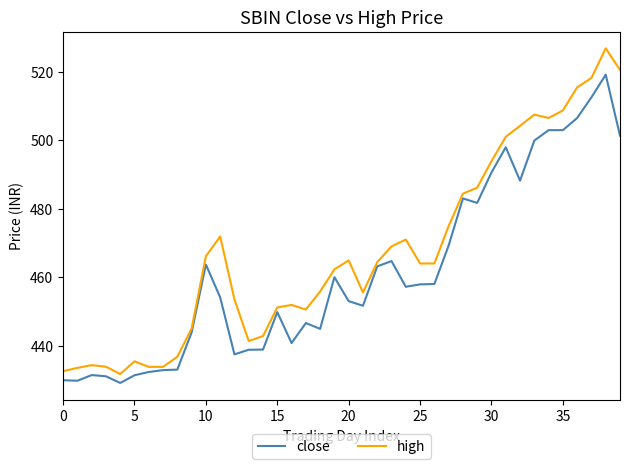

Rank the series by their average value, from lowest to highest.

close, high